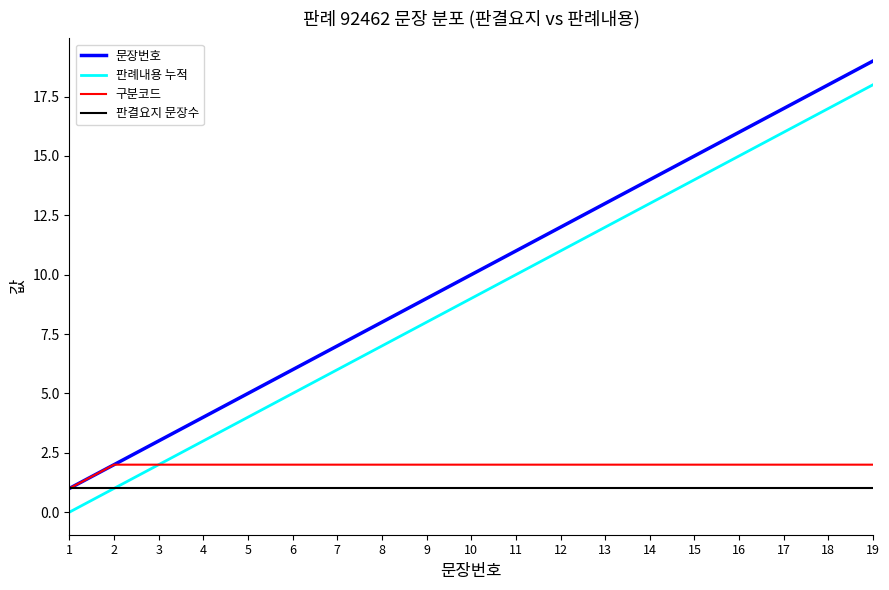

What is the maximum value for 판례내용 누적?

18